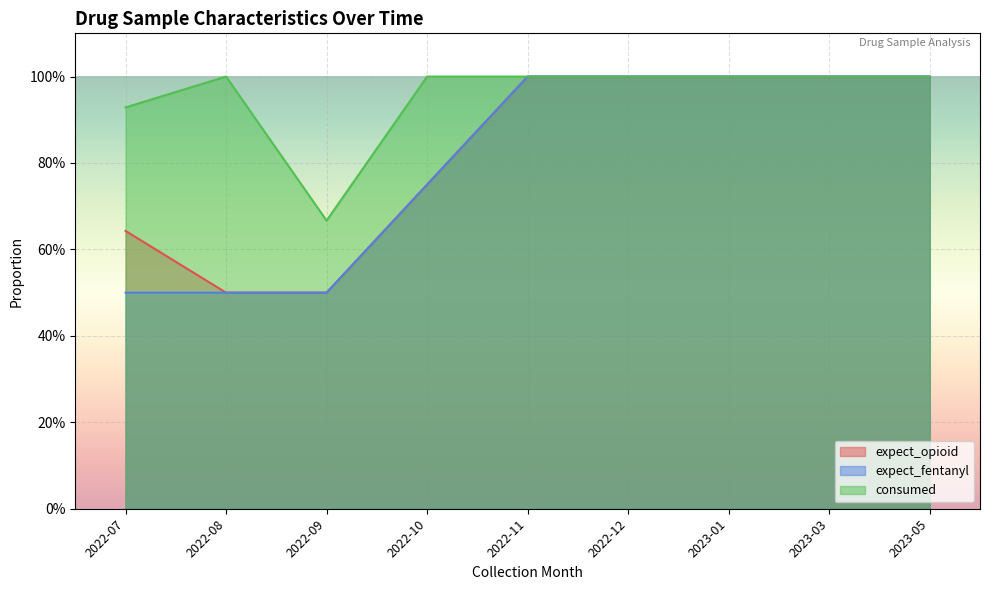

What are all the series names shown in the legend?

expect_opioid, expect_fentanyl, consumed